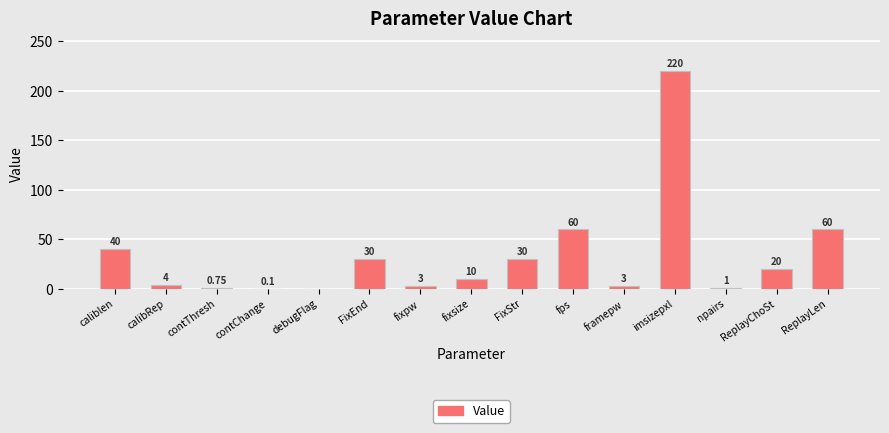

Which label corresponds to the largest value in the chart?

imsizepxl